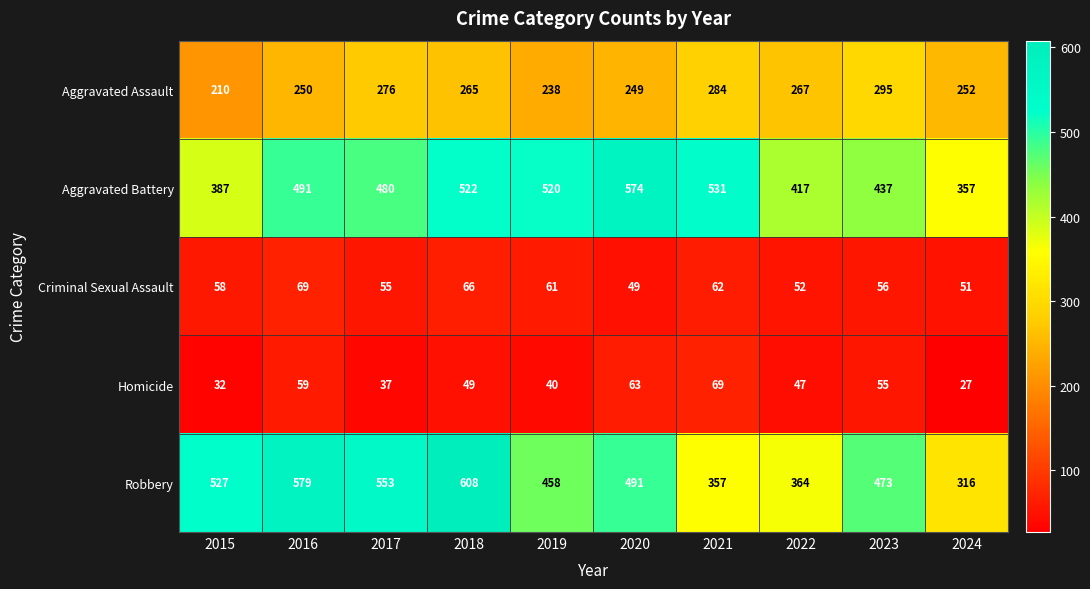

Which series has the largest total across all categories?

Robbery